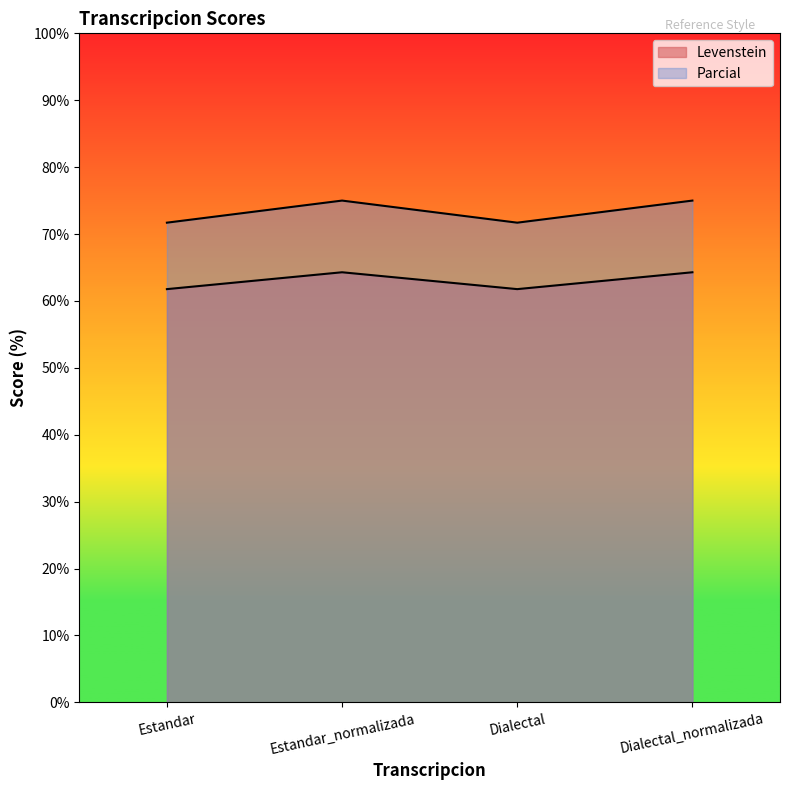

What is the approximate value of Levenstein at Dialectal?

61.8